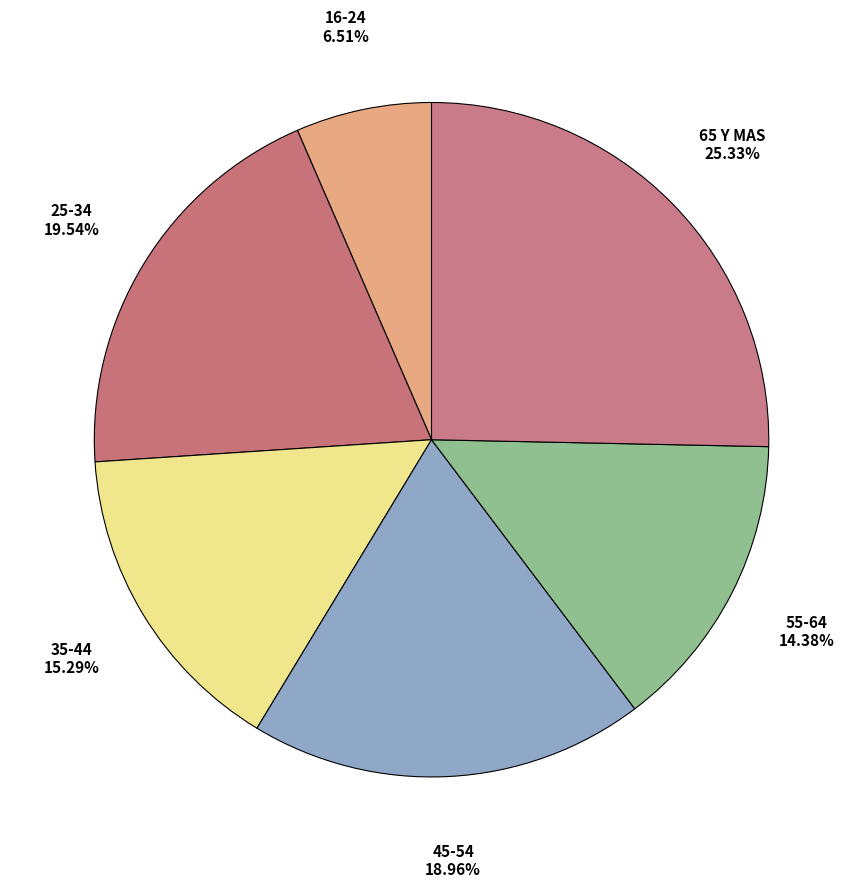

What is the largest slice in the pie chart?

65 Y MAS